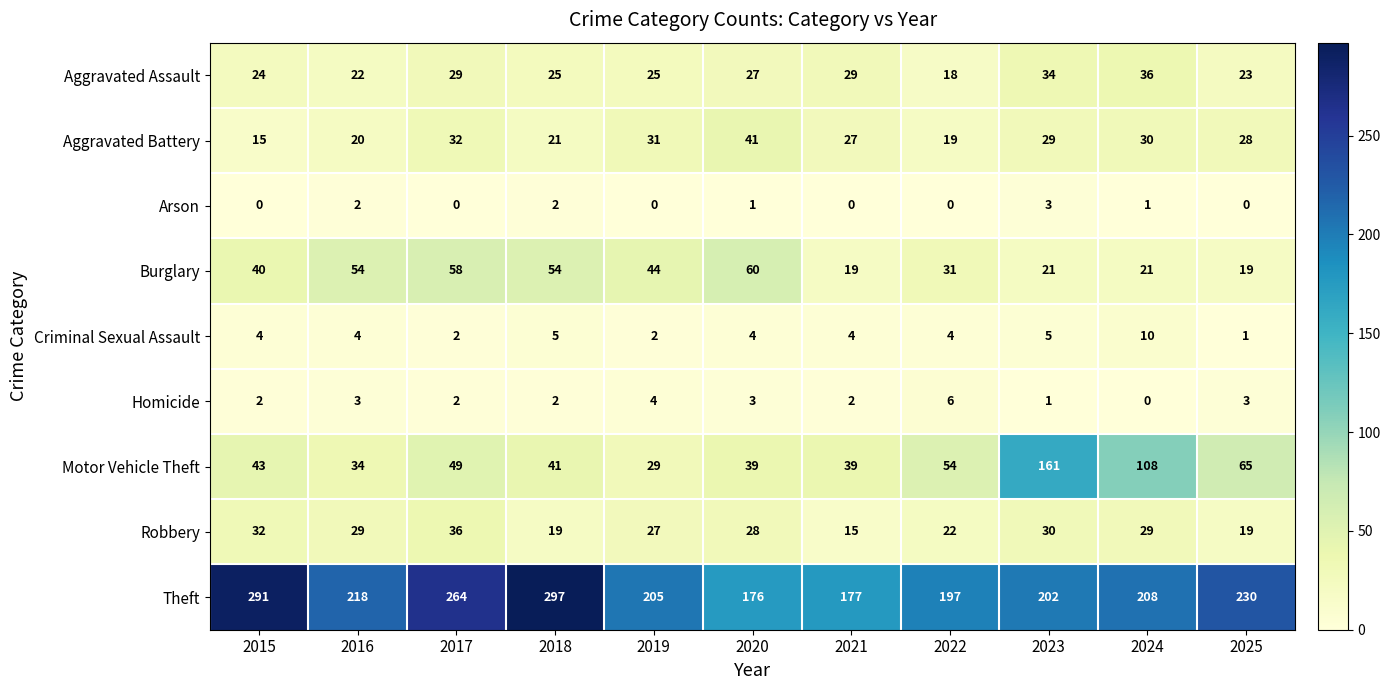

What is the difference between the highest and lowest values at 2018?

295